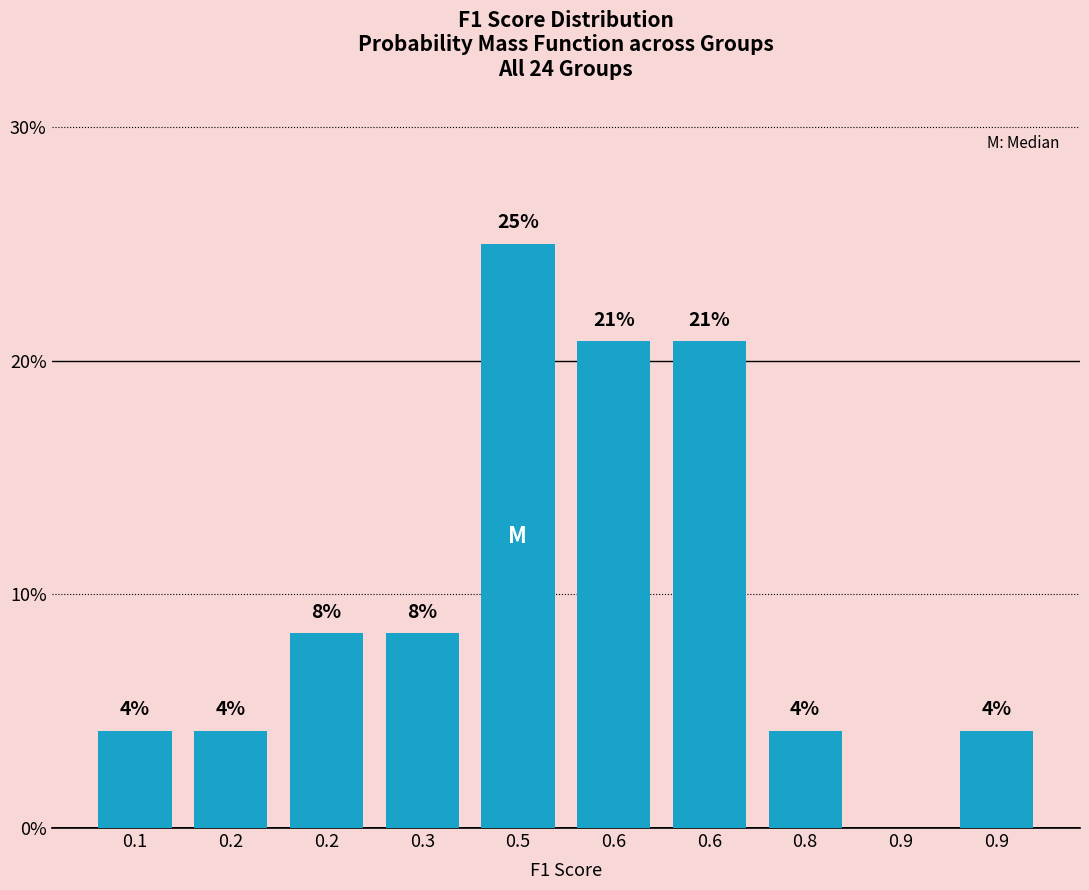

Are the bars horizontal?

No